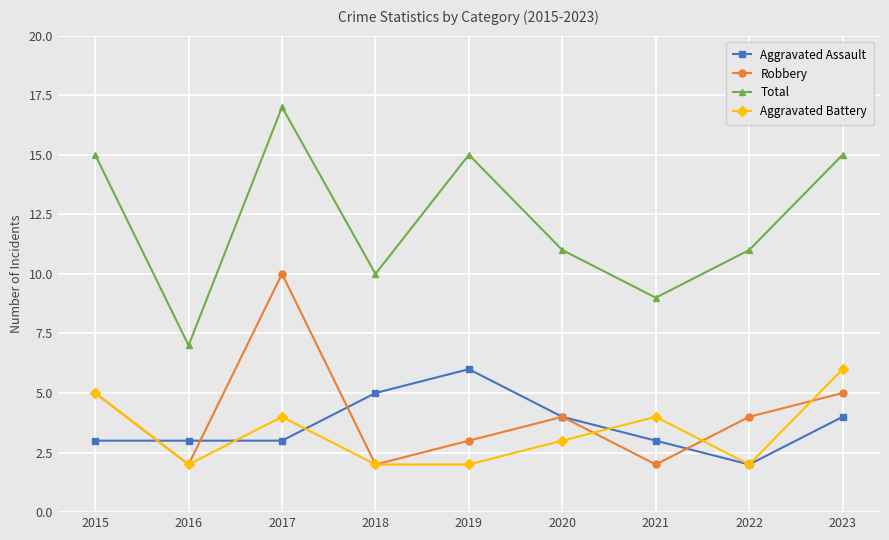

Which series has the largest range (max minus min)?

Total